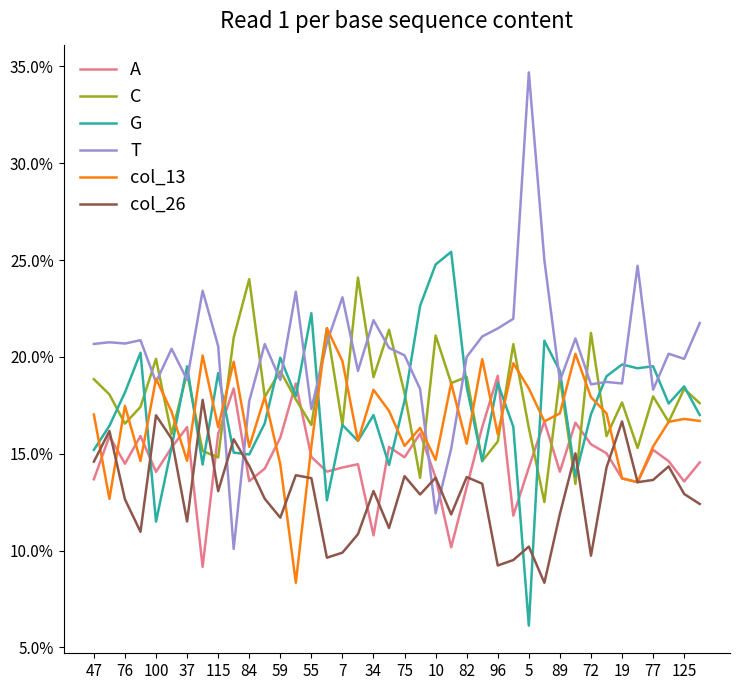

True or false: T and A intersect in this chart.

True